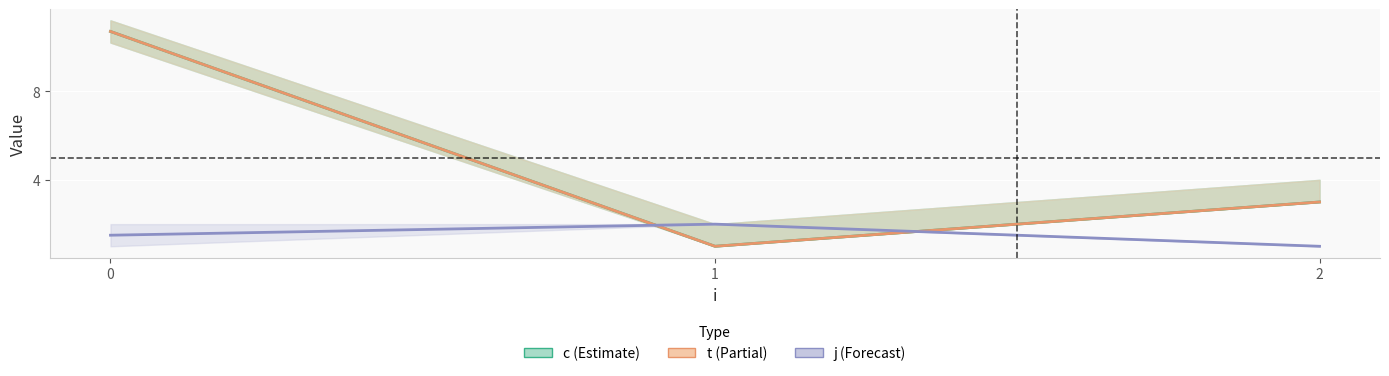

What is the value of the c point at the 2nd from the left?

1.0